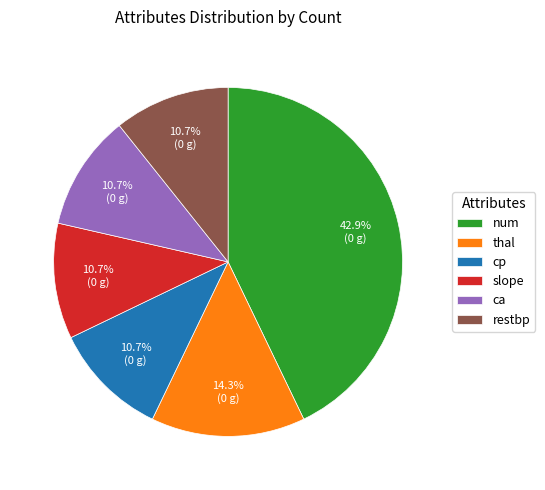

True or false: num accounts for 43% of the total.

True